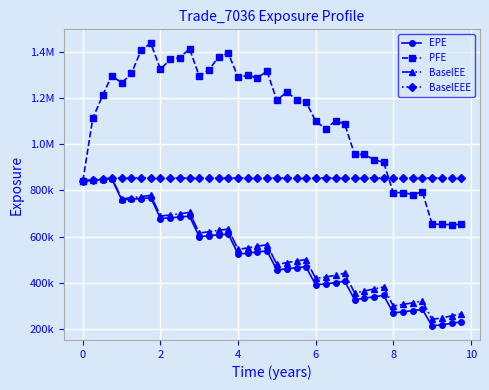

Is this an area chart (filled region under the line)?

No